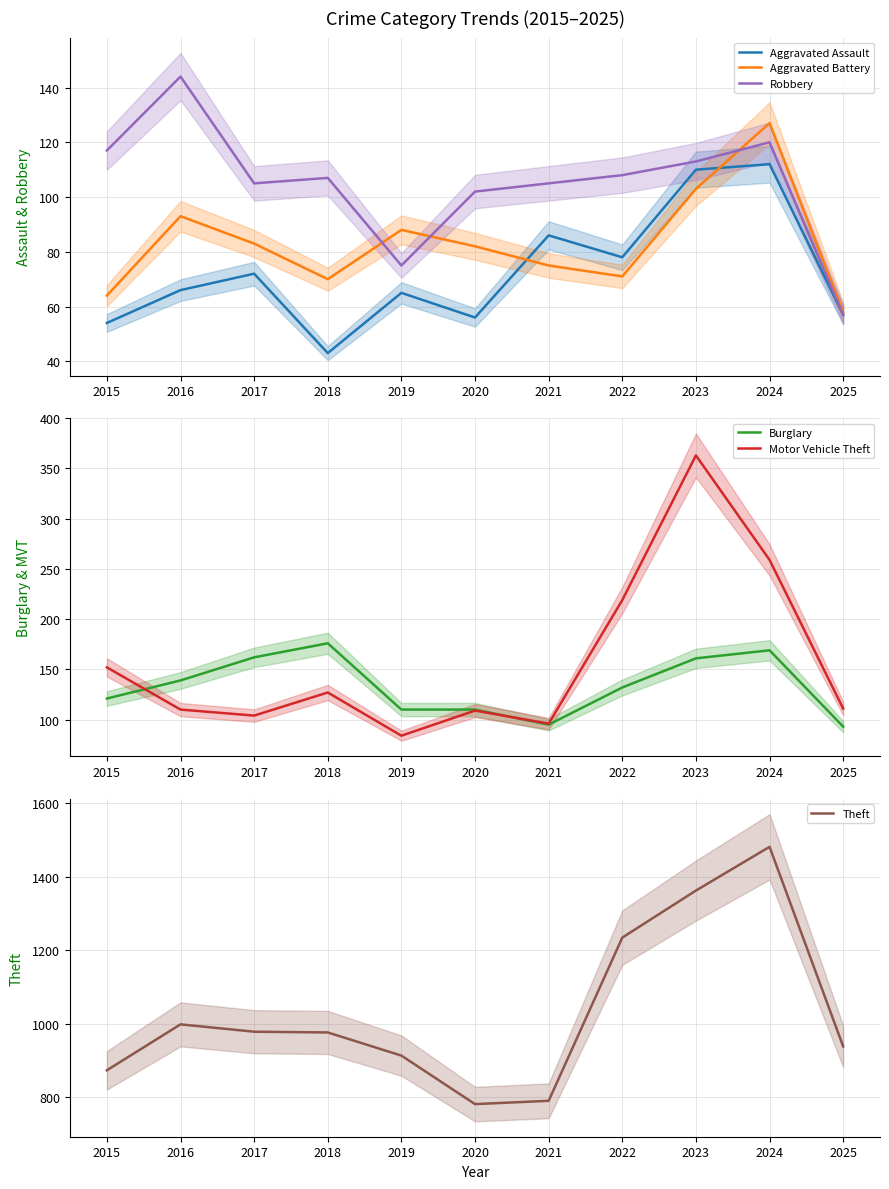

How many interior local valleys does the Burglary series have?

1